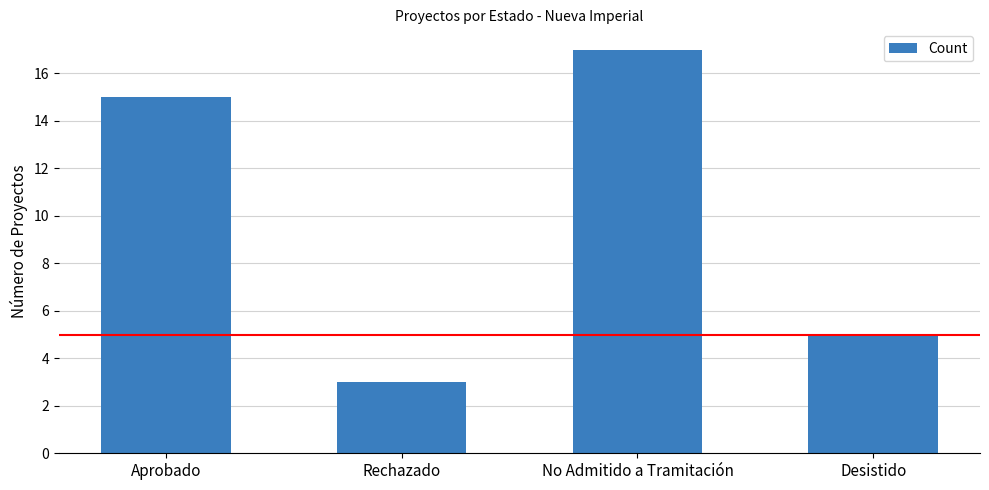

The value at Aprobado is 21. True or false?

False